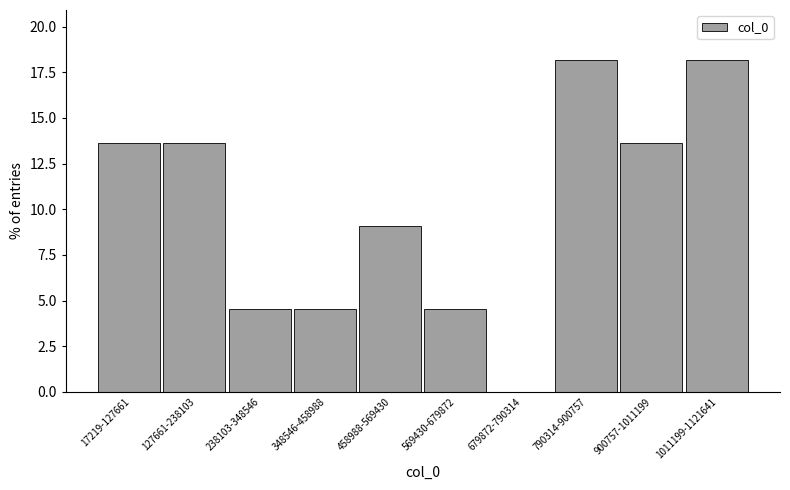

Reading right to left, extract all data points from this chart.

1011199-1121641=18.2	900757-1011199=13.6	790314-900757=18.2	679872-790314=0.0	569430-679872=4.5	458988-569430=9.1	348546-458988=4.5	238103-348546=4.5	127661-238103=13.6	17219-127661=13.6